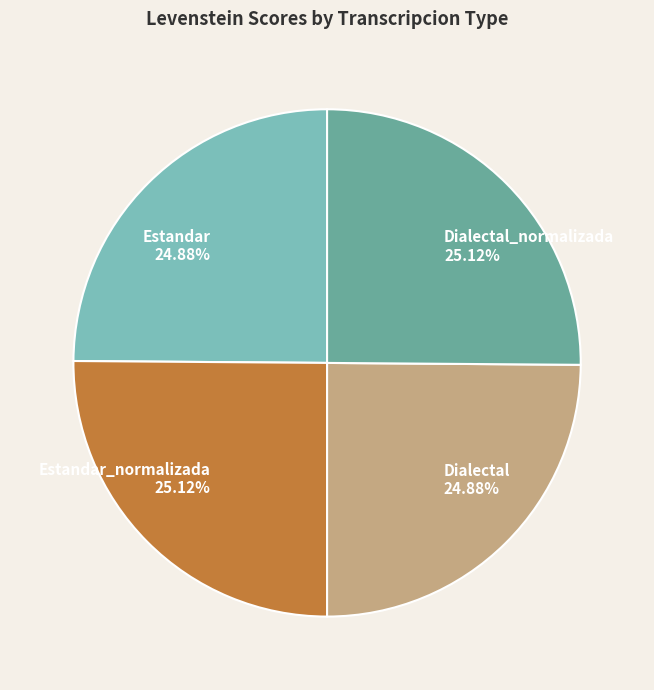

Is there any slice that represents more than half of the pie?

No